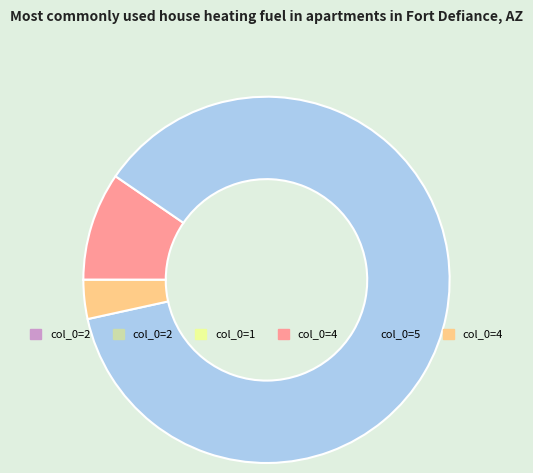

Is there a majority slice in this chart?

Yes